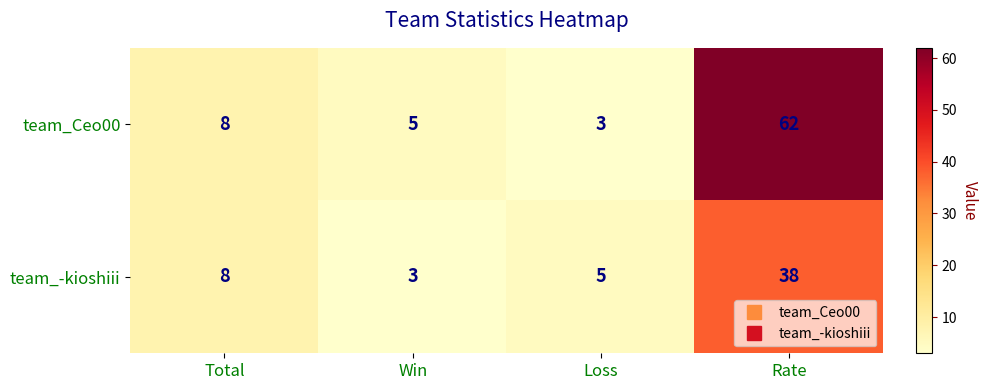

What is the average value of the team_-kioshiii series?

14